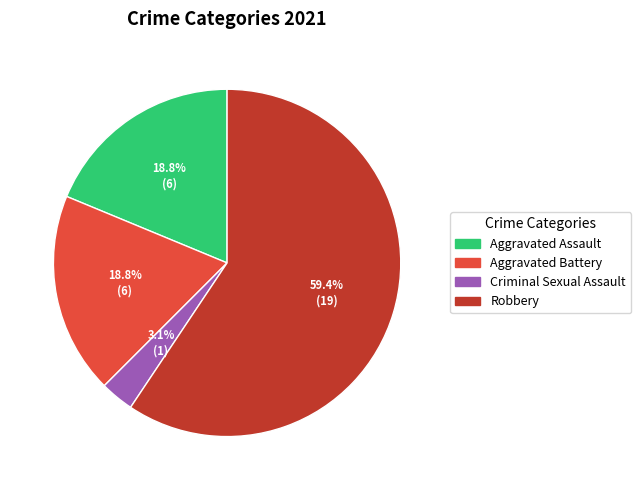

Between Criminal Sexual Assault and Robbery, which is larger?

Robbery